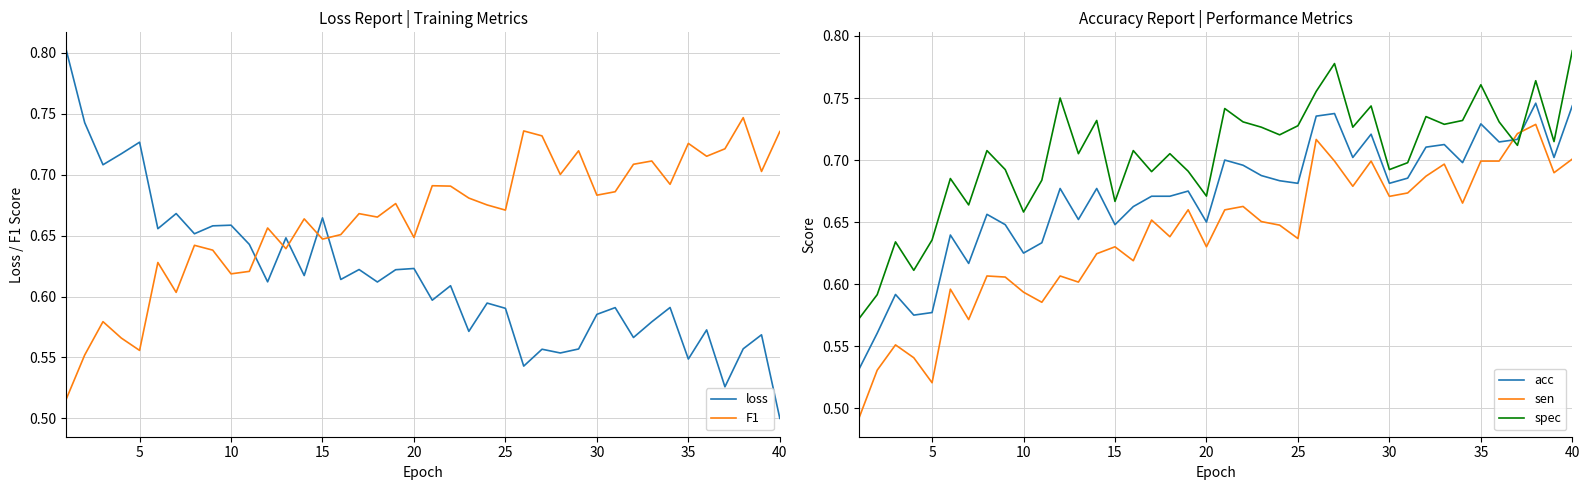

What are all the series names shown in the legend?

loss, F1, acc, sen, spec